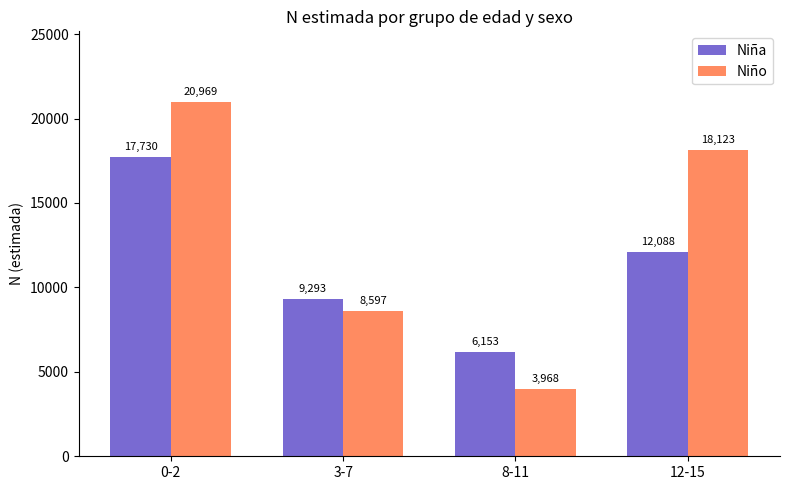

Reading right to left, what are all the values shown in this chart?

Niña: 12-15=12088	8-11=6153	3-7=9293	0-2=17730
Niño: 12-15=18123	8-11=3968	3-7=8597	0-2=20969